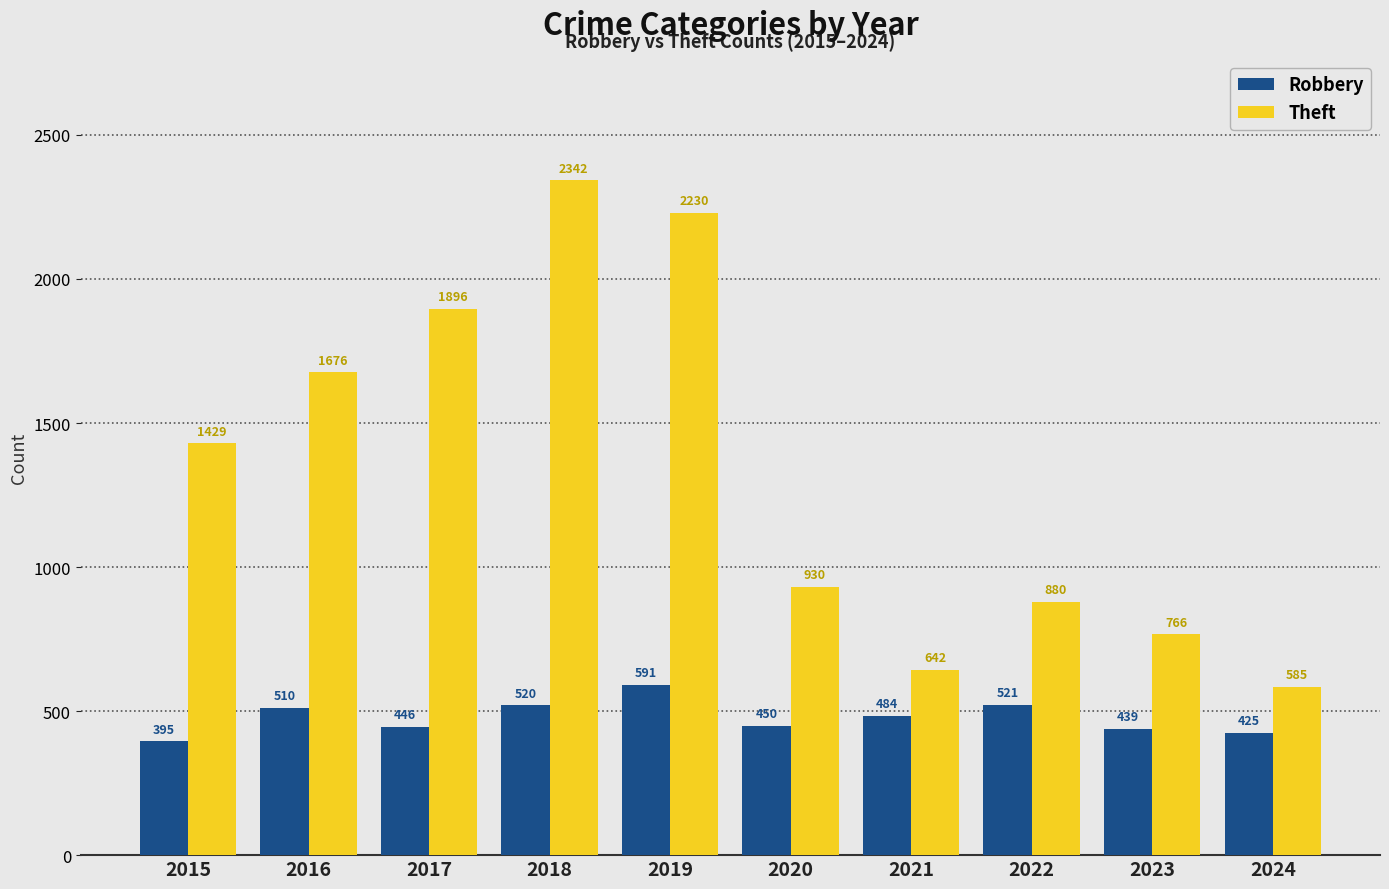

Reading left to right, transcribe all the data shown in this chart.

Robbery: 2015=395	2016=510	2017=446	2018=520	2019=591	2020=450	2021=484	2022=521	2023=439	2024=425
Theft: 2015=1429	2016=1676	2017=1896	2018=2342	2019=2230	2020=930	2021=642	2022=880	2023=766	2024=585